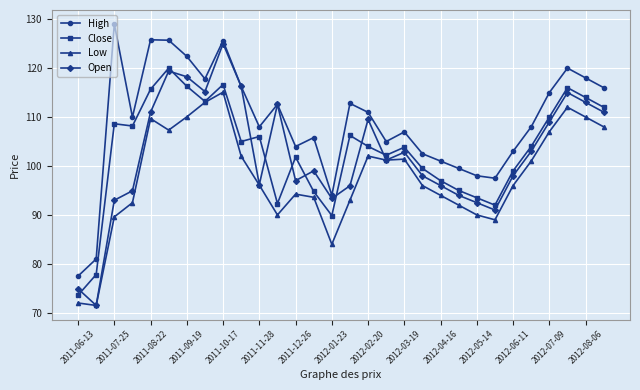

Rank the series by their maximum value, from highest to lowest.

High, Open, Close, Low